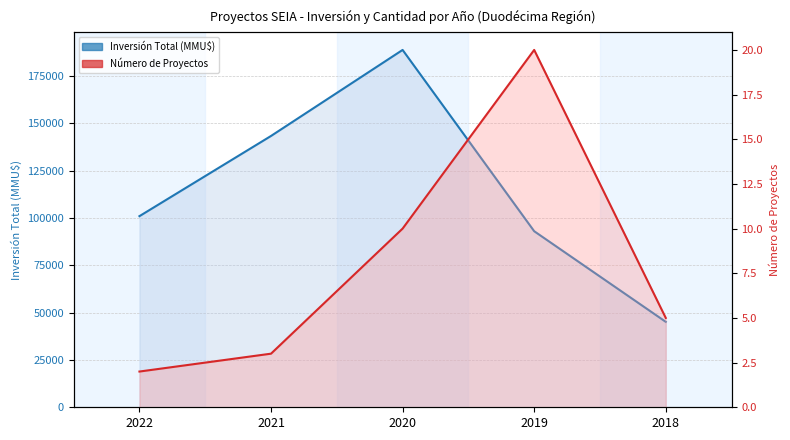

Reading left to right, list all the values displayed in this chart.

Inversión Total (MMU$): 101010	143395	188860	93050	45154
Número de Proyectos: 2	3	10	20	5